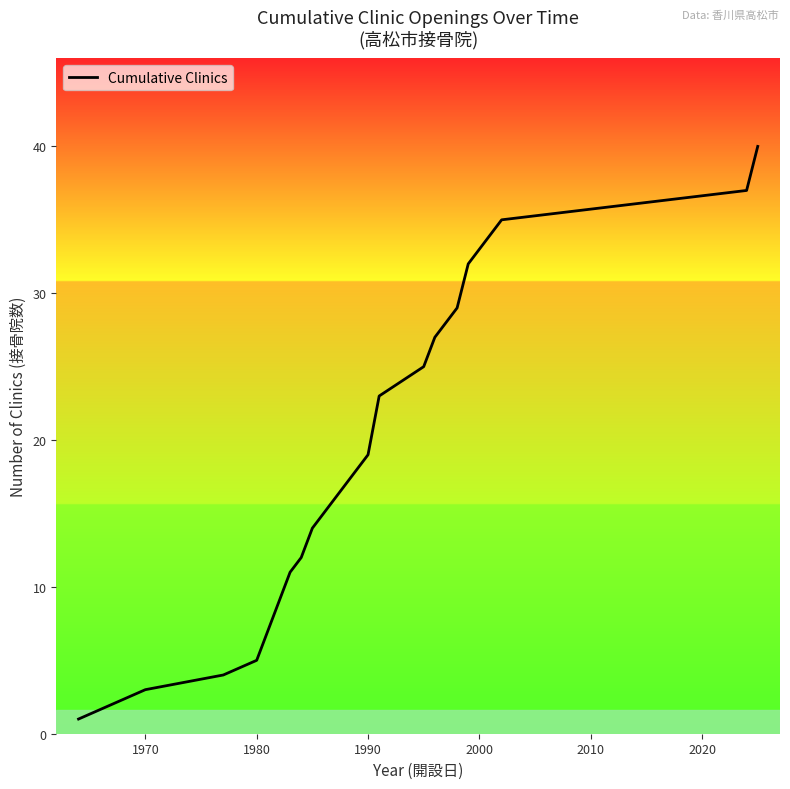

What is the maximum value shown in the chart?

40